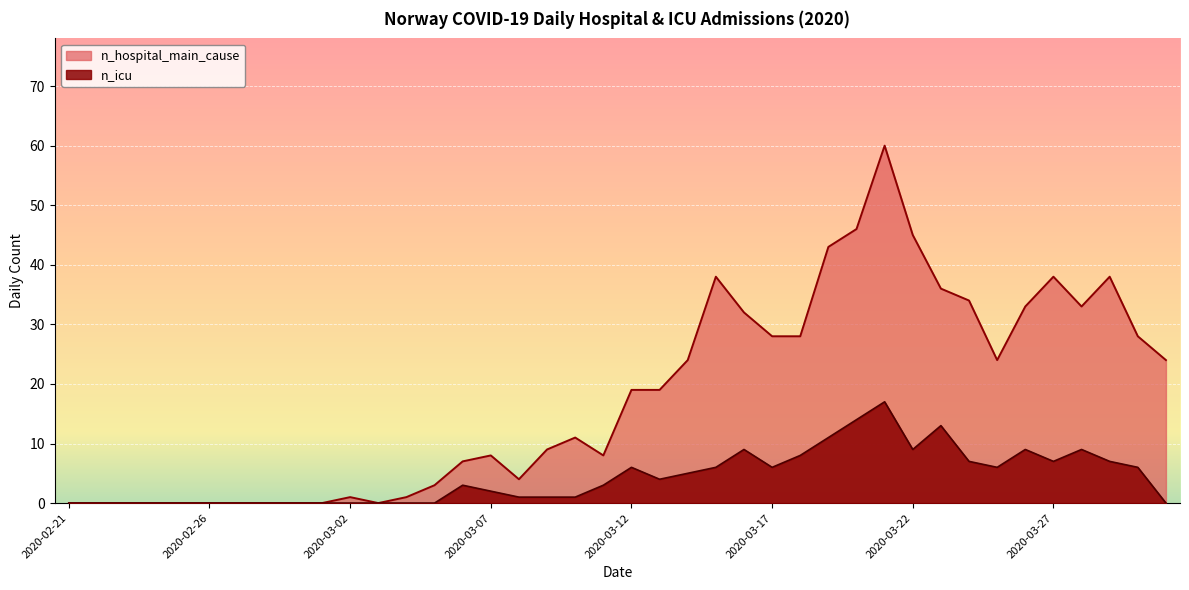

What is the label of the 19th point from the right?

2020-03-13